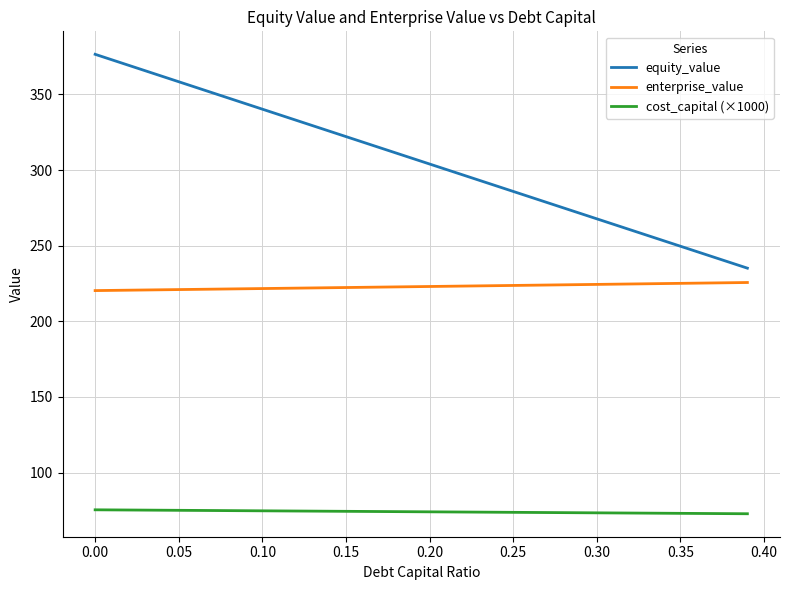

True or false: enterprise_value and equity_value cross at least once.

False